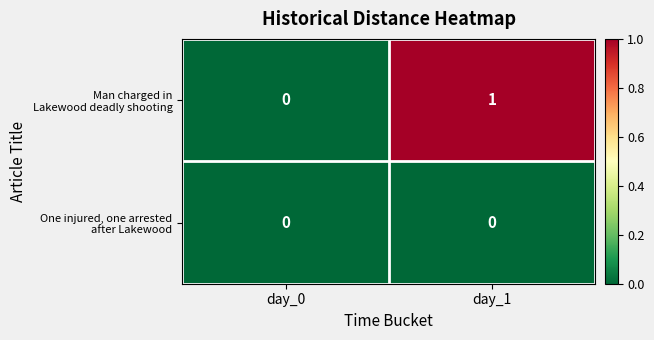

What is the spread (max minus min) of values at day_1?

1